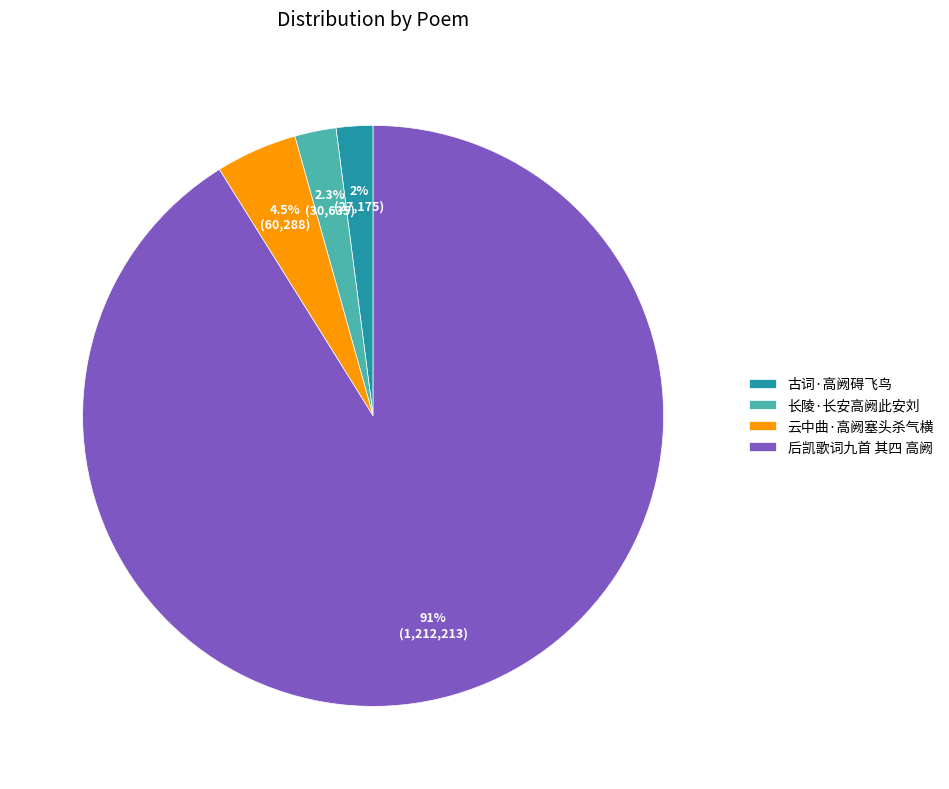

What is the total percentage of 古词·高阙碍飞鸟 and 长陵·长安高阙此安刘?

4.3%